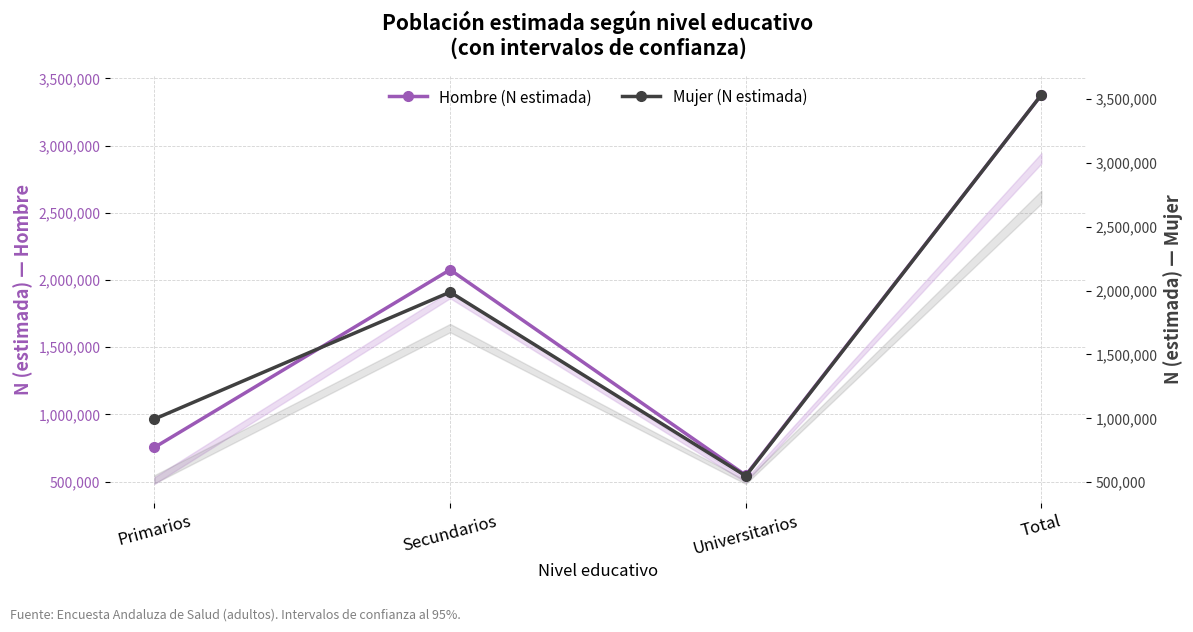

What is the label of the 1st point from the left?

Primarios